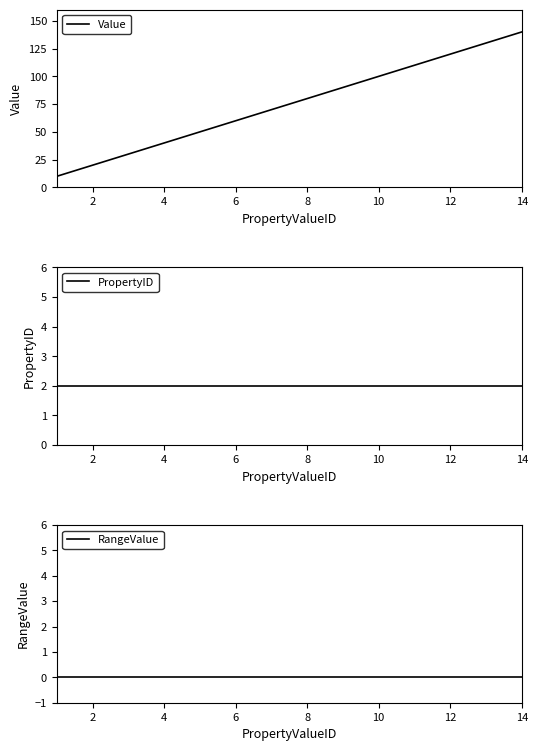

What is the average value of the PropertyID series?

2